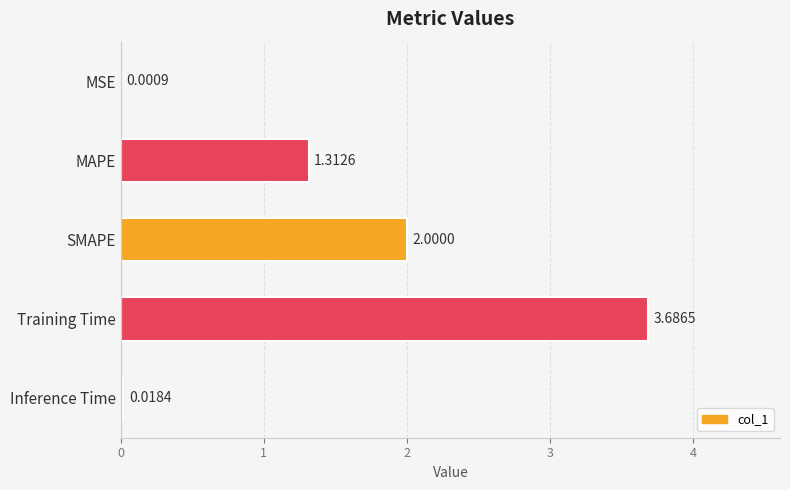

Where is the data nearest to the value 1?

MAPE